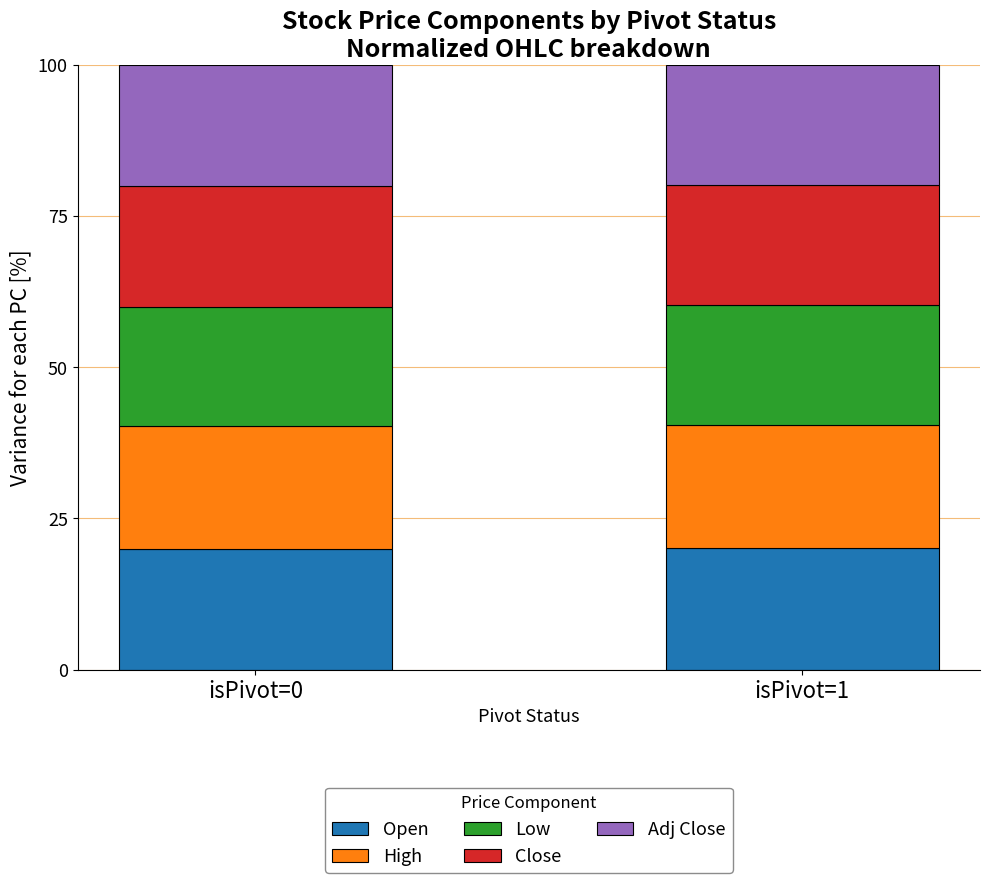

What is the total value across all series at isPivot=1?

100.0